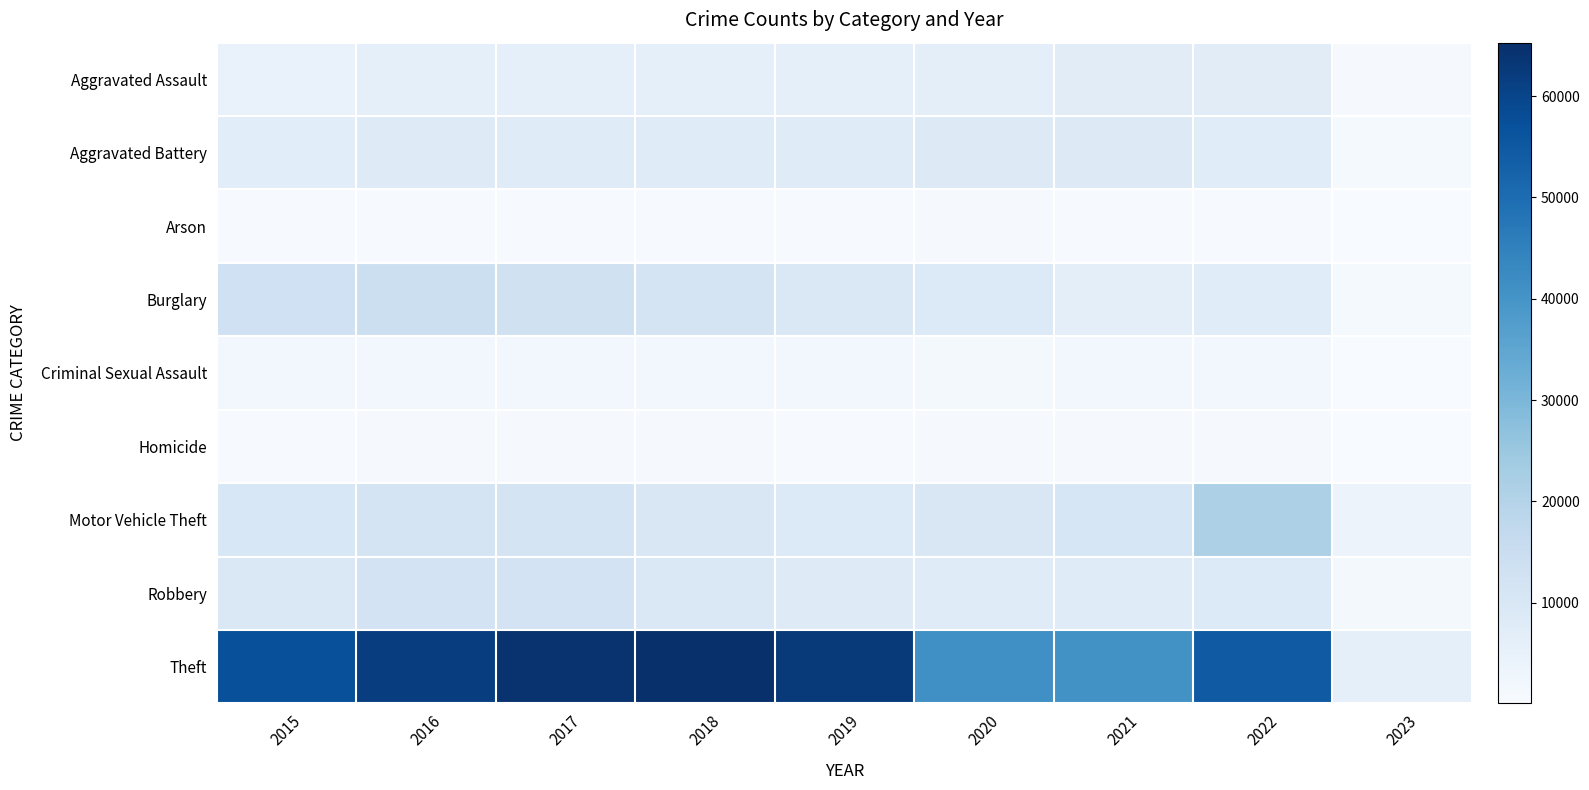

Which label corresponds to the smallest value in the chart?

2023